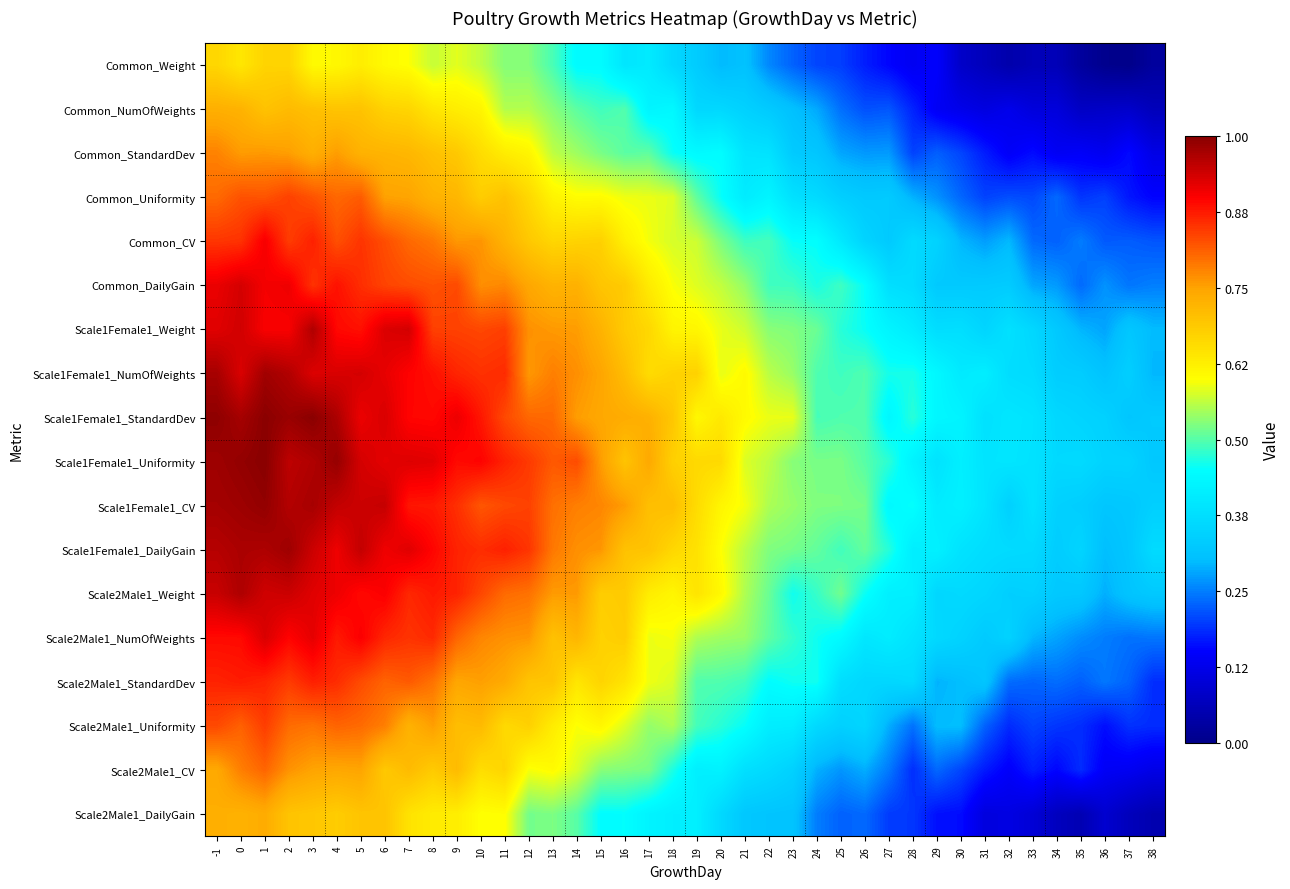

Reading left to right, list all the values displayed in this chart.

Common_Weight: -1=0.7	0=0.6	1=0.7	2=0.7	3=0.6	4=0.6	5=0.6	6=0.6	7=0.6	8=0.6	9=0.6	10=0.6	11=0.5	12=0.5	13=0.5	14=0.4	15=0.4	16=0.4	17=0.4	18=0.4	19=0.3	20=0.3	21=0.3	22=0.3	23=0.2	24=0.2	25=0.2	26=0.2	27=0.2	28=0.1	29=0.1	30=0.1	31=0.1	32=0.0	33=0.1	34=0.1	35=0.0	36=0.0	37=0.0	38=0.0
Common_NumOfWeights: -1=0.7	0=0.7	1=0.7	2=0.7	3=0.7	4=0.7	5=0.7	6=0.7	7=0.7	8=0.6	9=0.6	10=0.6	11=0.6	12=0.6	13=0.5	14=0.5	15=0.5	16=0.5	17=0.4	18=0.4	19=0.4	20=0.4	21=0.3	22=0.3	23=0.3	24=0.3	25=0.2	26=0.2	27=0.2	28=0.2	29=0.1	30=0.1	31=0.1	32=0.1	33=0.1	34=0.1	35=0.1	36=0.1	37=0.1	38=0.1
Common_StandardDev: -1=0.8	0=0.8	1=0.8	2=0.8	3=0.7	4=0.8	5=0.7	6=0.7	7=0.7	8=0.7	9=0.7	10=0.7	11=0.6	12=0.6	13=0.6	14=0.5	15=0.5	16=0.5	17=0.5	18=0.5	19=0.4	20=0.4	21=0.4	22=0.4	23=0.3	24=0.3	25=0.3	26=0.3	27=0.3	28=0.2	29=0.2	30=0.2	31=0.2	32=0.1	33=0.2	34=0.1	35=0.1	36=0.1	37=0.2	38=0.1
Common_Uniformity: -1=0.8	0=0.8	1=0.8	2=0.8	3=0.8	4=0.8	5=0.8	6=0.8	7=0.7	8=0.7	9=0.7	10=0.7	11=0.7	12=0.7	13=0.6	14=0.6	15=0.6	16=0.6	17=0.6	18=0.6	19=0.5	20=0.5	21=0.4	22=0.4	23=0.4	24=0.4	25=0.3	26=0.3	27=0.3	28=0.3	29=0.3	30=0.2	31=0.2	32=0.2	33=0.2	34=0.2	35=0.2	36=0.2	37=0.2	38=0.2
Common_CV: -1=0.8	0=0.9	1=0.9	2=0.8	3=0.9	4=0.8	5=0.9	6=0.8	7=0.8	8=0.8	9=0.8	10=0.8	11=0.7	12=0.7	13=0.7	14=0.7	15=0.7	16=0.6	17=0.6	18=0.6	19=0.6	20=0.5	21=0.5	22=0.5	23=0.5	24=0.5	25=0.4	26=0.4	27=0.3	28=0.4	29=0.3	30=0.3	31=0.3	32=0.3	33=0.2	34=0.2	35=0.2	36=0.2	37=0.2	38=0.2
Common_DailyGain: -1=0.9	0=0.9	1=0.9	2=0.9	3=0.9	4=0.9	5=0.9	6=0.8	7=0.8	8=0.8	9=0.8	10=0.8	11=0.8	12=0.7	13=0.7	14=0.7	15=0.7	16=0.7	17=0.6	18=0.6	19=0.6	20=0.6	21=0.5	22=0.5	23=0.5	24=0.5	25=0.5	26=0.5	27=0.4	28=0.4	29=0.3	30=0.3	31=0.3	32=0.3	33=0.3	34=0.3	35=0.2	36=0.3	37=0.2	38=0.3
Scale1Female1_Weight: -1=0.9	0=0.9	1=0.9	2=0.9	3=1.0	4=0.9	5=0.9	6=0.9	7=0.9	8=0.8	9=0.8	10=0.8	11=0.8	12=0.8	13=0.8	14=0.8	15=0.7	16=0.7	17=0.7	18=0.6	19=0.6	20=0.6	21=0.6	22=0.5	23=0.5	24=0.5	25=0.5	26=0.5	27=0.4	28=0.4	29=0.4	30=0.4	31=0.4	32=0.4	33=0.4	34=0.3	35=0.3	36=0.3	37=0.3	38=0.3
Scale1Female1_NumOfWeights: -1=1.0	0=0.9	1=1.0	2=1.0	3=0.9	4=0.9	5=0.9	6=0.9	7=0.9	8=0.9	9=0.9	10=0.9	11=0.9	12=0.8	13=0.8	14=0.8	15=0.7	16=0.7	17=0.7	18=0.7	19=0.7	20=0.6	21=0.6	22=0.6	23=0.5	24=0.5	25=0.5	26=0.5	27=0.5	28=0.5	29=0.4	30=0.4	31=0.4	32=0.4	33=0.4	34=0.3	35=0.3	36=0.3	37=0.3	38=0.3
Scale1Female1_StandardDev: -1=1.0	0=1.0	1=1.0	2=1.0	3=1.0	4=1.0	5=0.9	6=0.9	7=0.9	8=0.9	9=0.9	10=0.9	11=0.8	12=0.8	13=0.8	14=0.8	15=0.7	16=0.7	17=0.7	18=0.7	19=0.6	20=0.6	21=0.6	22=0.6	23=0.6	24=0.5	25=0.5	26=0.5	27=0.4	28=0.5	29=0.4	30=0.4	31=0.4	32=0.4	33=0.4	34=0.4	35=0.4	36=0.3	37=0.3	38=0.3
Scale1Female1_Uniformity: -1=1.0	0=1.0	1=1.0	2=1.0	3=1.0	4=1.0	5=0.9	6=0.9	7=0.9	8=0.9	9=0.9	10=0.9	11=0.9	12=0.8	13=0.8	14=0.8	15=0.8	16=0.7	17=0.7	18=0.7	19=0.7	20=0.7	21=0.6	22=0.6	23=0.5	24=0.5	25=0.5	26=0.5	27=0.5	28=0.4	29=0.4	30=0.4	31=0.4	32=0.4	33=0.4	34=0.4	35=0.4	36=0.3	37=0.4	38=0.3
Scale1Female1_CV: -1=1.0	0=1.0	1=1.0	2=1.0	3=1.0	4=0.9	5=0.9	6=0.9	7=0.9	8=0.9	9=0.9	10=0.8	11=0.8	12=0.8	13=0.8	14=0.8	15=0.8	16=0.8	17=0.7	18=0.7	19=0.7	20=0.6	21=0.6	22=0.6	23=0.5	24=0.5	25=0.5	26=0.5	27=0.4	28=0.5	29=0.4	30=0.4	31=0.4	32=0.3	33=0.4	34=0.3	35=0.3	36=0.3	37=0.3	38=0.3
Scale1Female1_DailyGain: -1=1.0	0=1.0	1=1.0	2=1.0	3=0.9	4=0.9	5=1.0	6=0.9	7=0.9	8=0.9	9=0.9	10=0.9	11=0.9	12=0.9	13=0.8	14=0.8	15=0.8	16=0.7	17=0.7	18=0.7	19=0.6	20=0.6	21=0.6	22=0.5	23=0.5	24=0.5	25=0.5	26=0.5	27=0.5	28=0.4	29=0.4	30=0.4	31=0.4	32=0.4	33=0.4	34=0.3	35=0.4	36=0.3	37=0.3	38=0.4
Scale2Male1_Weight: -1=0.9	0=1.0	1=0.9	2=0.9	3=0.9	4=0.9	5=0.9	6=0.9	7=0.9	8=0.9	9=0.9	10=0.8	11=0.8	12=0.8	13=0.8	14=0.8	15=0.7	16=0.7	17=0.6	18=0.6	19=0.6	20=0.6	21=0.6	22=0.5	23=0.5	24=0.5	25=0.5	26=0.5	27=0.4	28=0.4	29=0.4	30=0.4	31=0.4	32=0.3	33=0.3	34=0.3	35=0.3	36=0.3	37=0.3	38=0.3
Scale2Male1_NumOfWeights: -1=0.9	0=0.9	1=0.9	2=0.9	3=0.9	4=0.9	5=0.9	6=0.9	7=0.9	8=0.9	9=0.8	10=0.8	11=0.8	12=0.8	13=0.7	14=0.7	15=0.7	16=0.7	17=0.6	18=0.6	19=0.6	20=0.5	21=0.5	22=0.5	23=0.5	24=0.5	25=0.4	26=0.4	27=0.4	28=0.4	29=0.4	30=0.3	31=0.3	32=0.3	33=0.3	34=0.3	35=0.3	36=0.2	37=0.2	38=0.2
Scale2Male1_StandardDev: -1=0.9	0=0.9	1=0.9	2=0.8	3=0.9	4=0.9	5=0.8	6=0.8	7=0.8	8=0.8	9=0.7	10=0.8	11=0.7	12=0.7	13=0.7	14=0.6	15=0.7	16=0.6	17=0.6	18=0.6	19=0.5	20=0.5	21=0.5	22=0.4	23=0.5	24=0.5	25=0.4	26=0.4	27=0.4	28=0.4	29=0.3	30=0.3	31=0.3	32=0.2	33=0.2	34=0.2	35=0.2	36=0.2	37=0.2	38=0.2
Scale2Male1_Uniformity: -1=0.8	0=0.8	1=0.8	2=0.8	3=0.8	4=0.8	5=0.8	6=0.8	7=0.7	8=0.8	9=0.7	10=0.7	11=0.7	12=0.7	13=0.6	14=0.6	15=0.6	16=0.6	17=0.5	18=0.6	19=0.5	20=0.5	21=0.5	22=0.4	23=0.4	24=0.4	25=0.3	26=0.4	27=0.3	28=0.2	29=0.3	30=0.3	31=0.2	32=0.2	33=0.2	34=0.2	35=0.2	36=0.2	37=0.2	38=0.2
Scale2Male1_CV: -1=0.7	0=0.8	1=0.8	2=0.8	3=0.7	4=0.7	5=0.7	6=0.7	7=0.7	8=0.7	9=0.7	10=0.7	11=0.7	12=0.6	13=0.6	14=0.6	15=0.5	16=0.5	17=0.5	18=0.5	19=0.4	20=0.4	21=0.4	22=0.4	23=0.3	24=0.3	25=0.3	26=0.3	27=0.2	28=0.2	29=0.2	30=0.2	31=0.2	32=0.1	33=0.2	34=0.2	35=0.2	36=0.1	37=0.1	38=0.1
Scale2Male1_DailyGain: -1=0.7	0=0.7	1=0.7	2=0.7	3=0.7	4=0.7	5=0.7	6=0.7	7=0.6	8=0.6	9=0.6	10=0.6	11=0.6	12=0.5	13=0.5	14=0.5	15=0.4	16=0.4	17=0.4	18=0.4	19=0.4	20=0.4	21=0.3	22=0.3	23=0.3	24=0.2	25=0.2	26=0.2	27=0.2	28=0.2	29=0.2	30=0.2	31=0.1	32=0.1	33=0.1	34=0.1	35=0.1	36=0.1	37=0.1	38=0.0